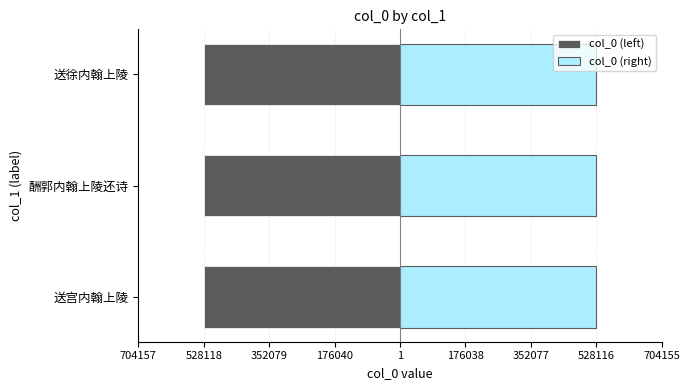

What is the value of the col_0 (right) bar at the 2nd from the left?

528118